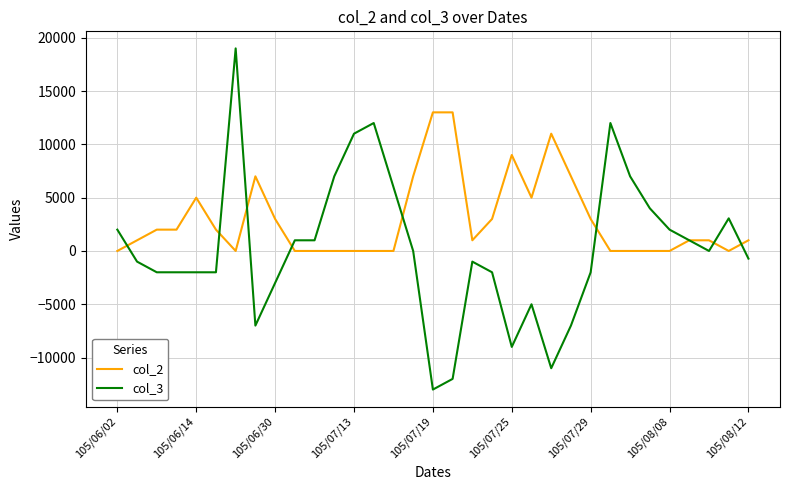

What is the average value of the col_3 series?

192